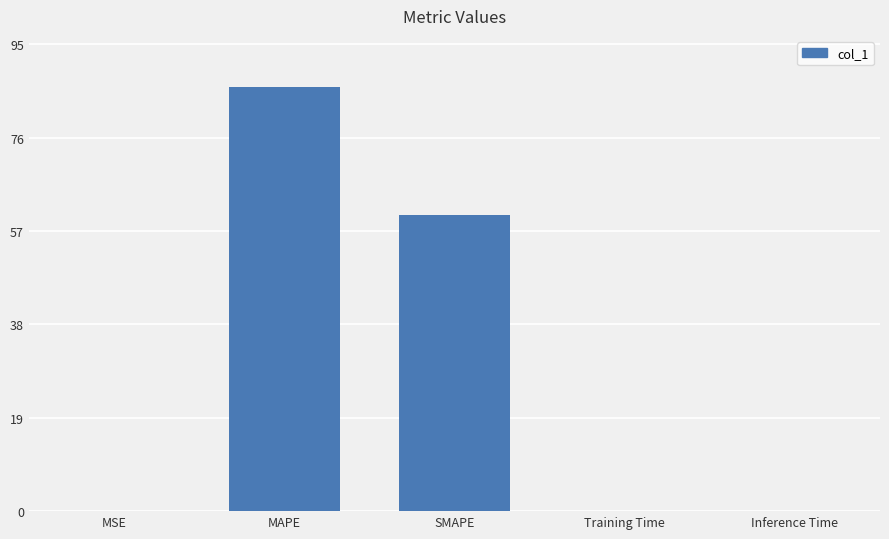

Between MSE and MAPE, which is larger?

MAPE